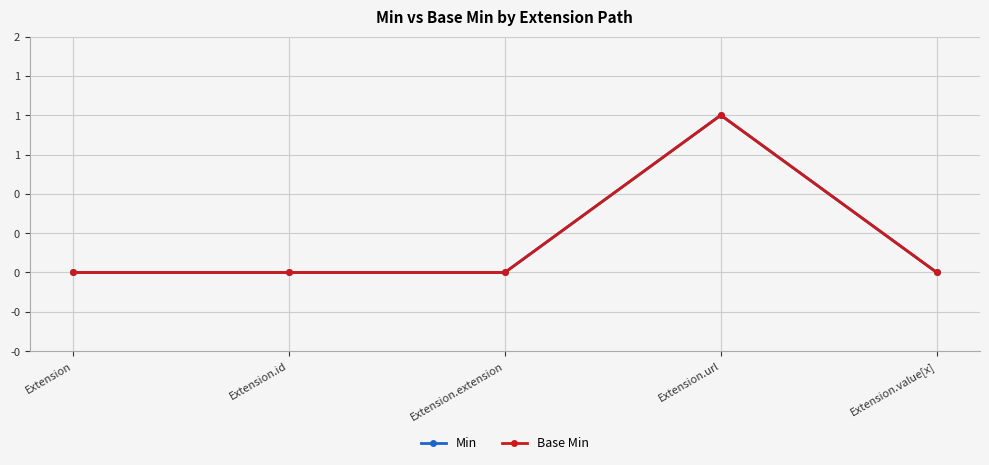

Does the chart have visible grid lines?

Yes